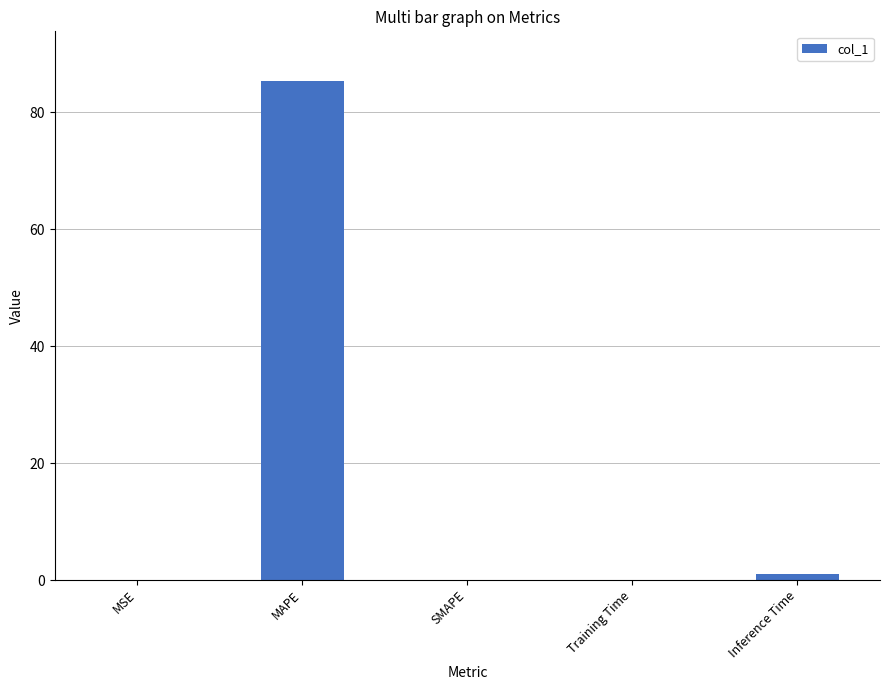

Is it true that the value at SMAPE is 51.9?

False